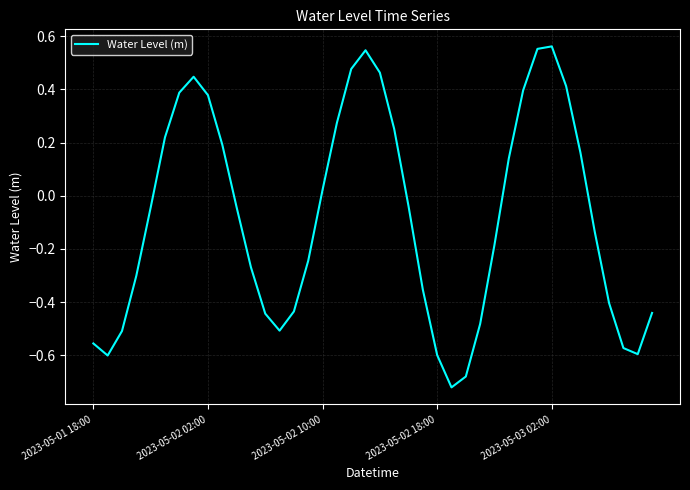

What is the difference between the maximum and minimum values?

1.3